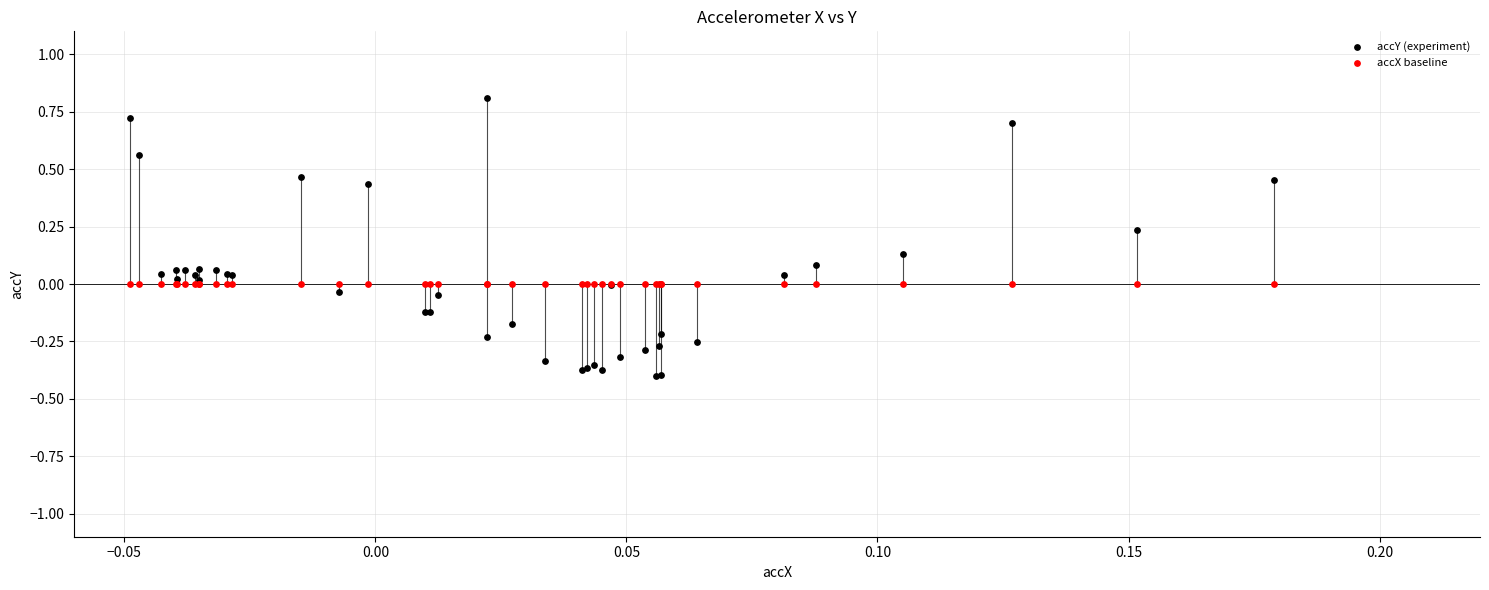

Which series reaches the minimum Y coordinate?

accY (experiment)